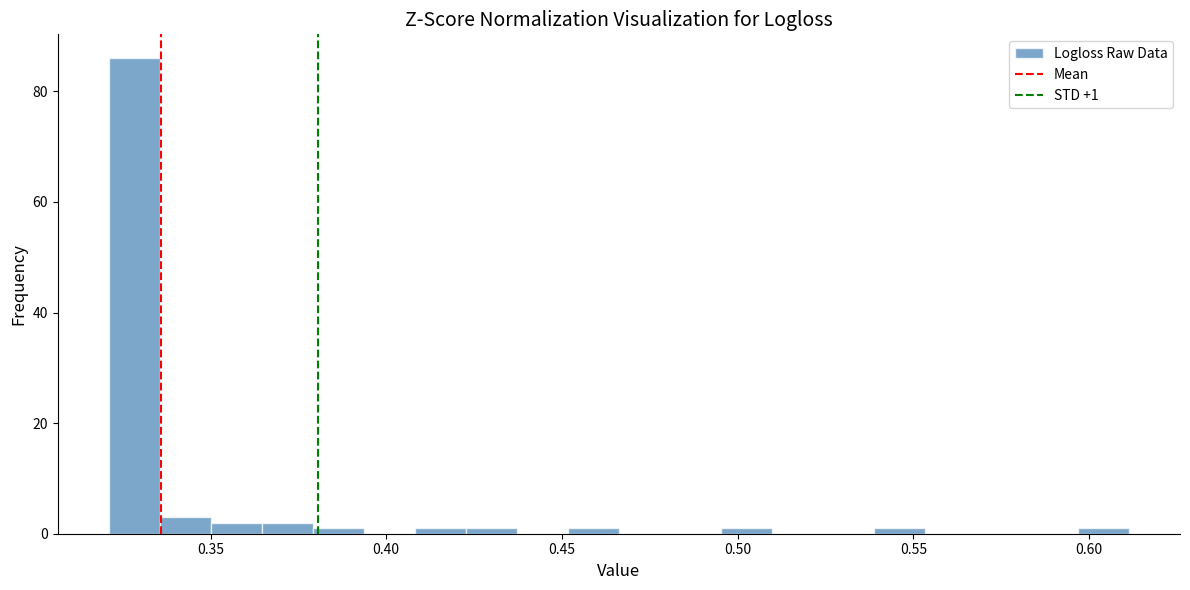

Around what value on the x-axis is the tallest bar? Give the approximate position of its centre, as read against the axis.

0.330